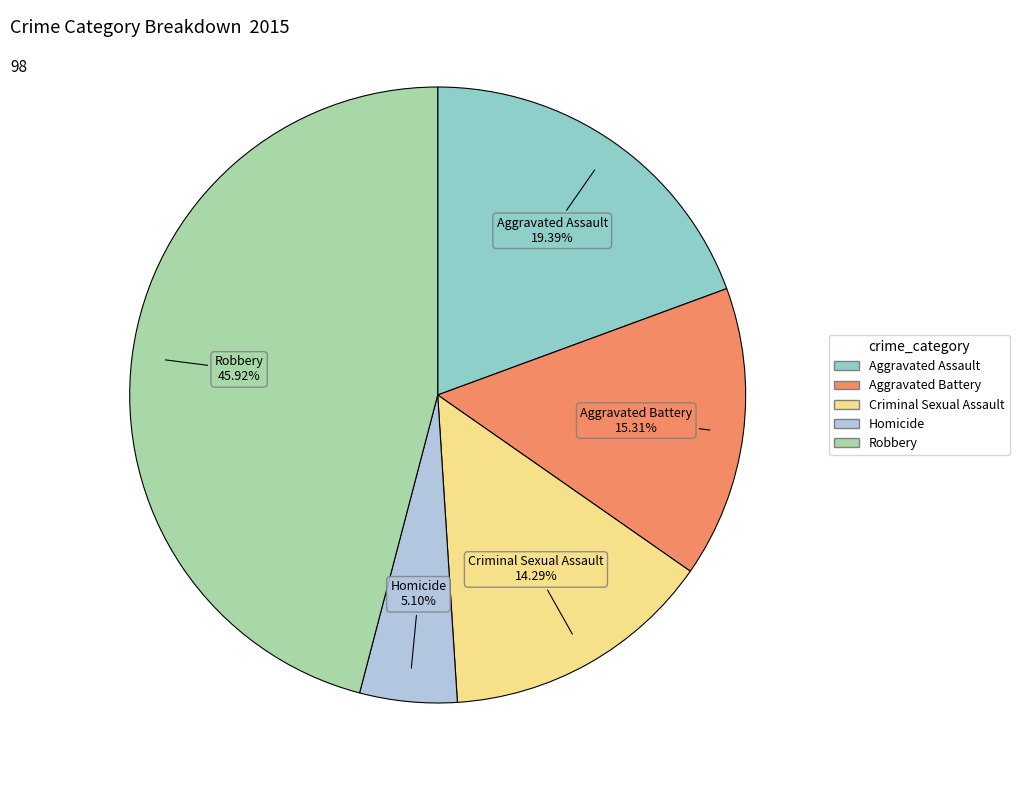

Between Criminal Sexual Assault and Robbery, which is larger?

Robbery